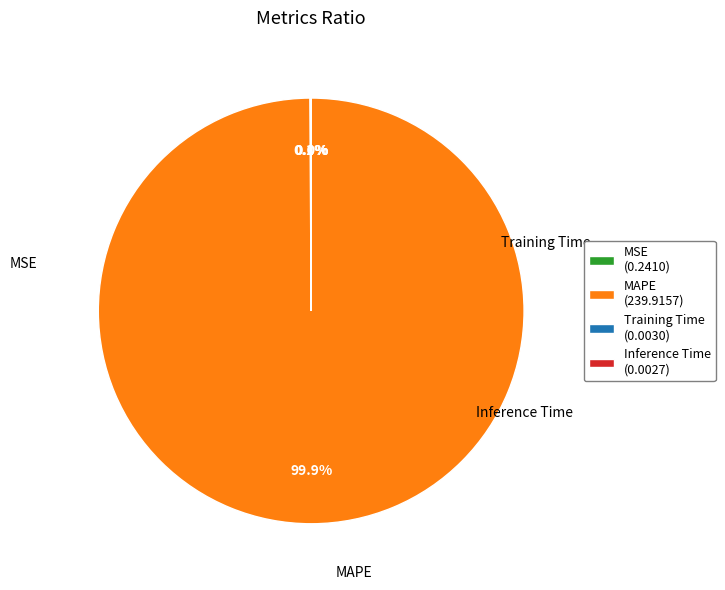

Combined, what portion of the pie is Training Time and MAPE?

99.9%